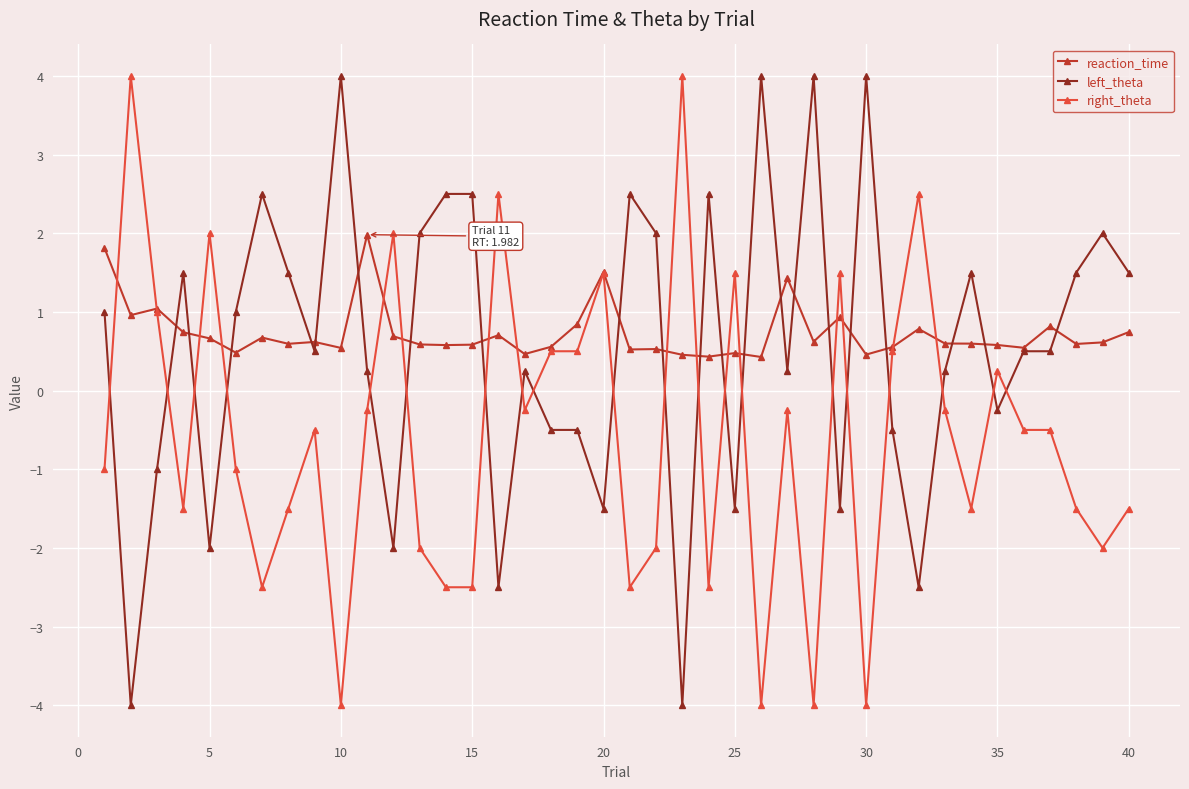

At how many categories does at least one series exceed 0?

40